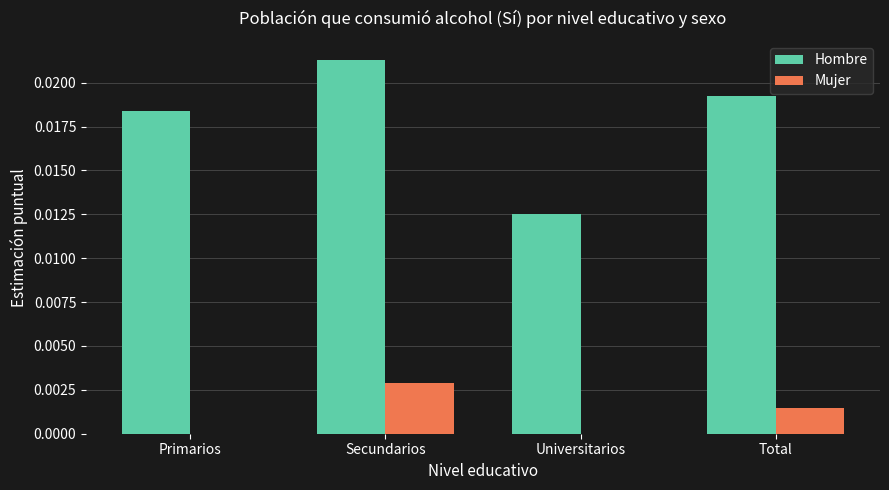

At which label does Hombre reach its peak?

Secundarios